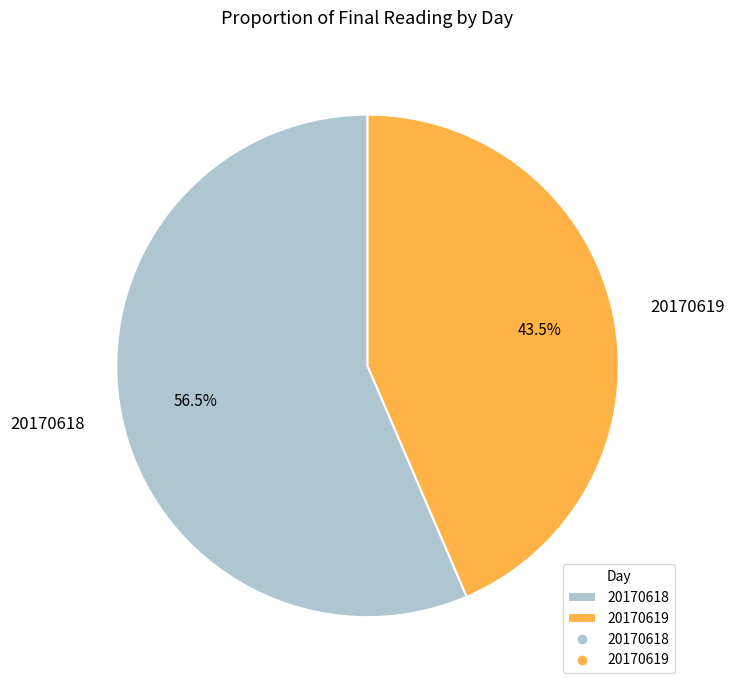

What is the largest slice in the pie chart?

20170618